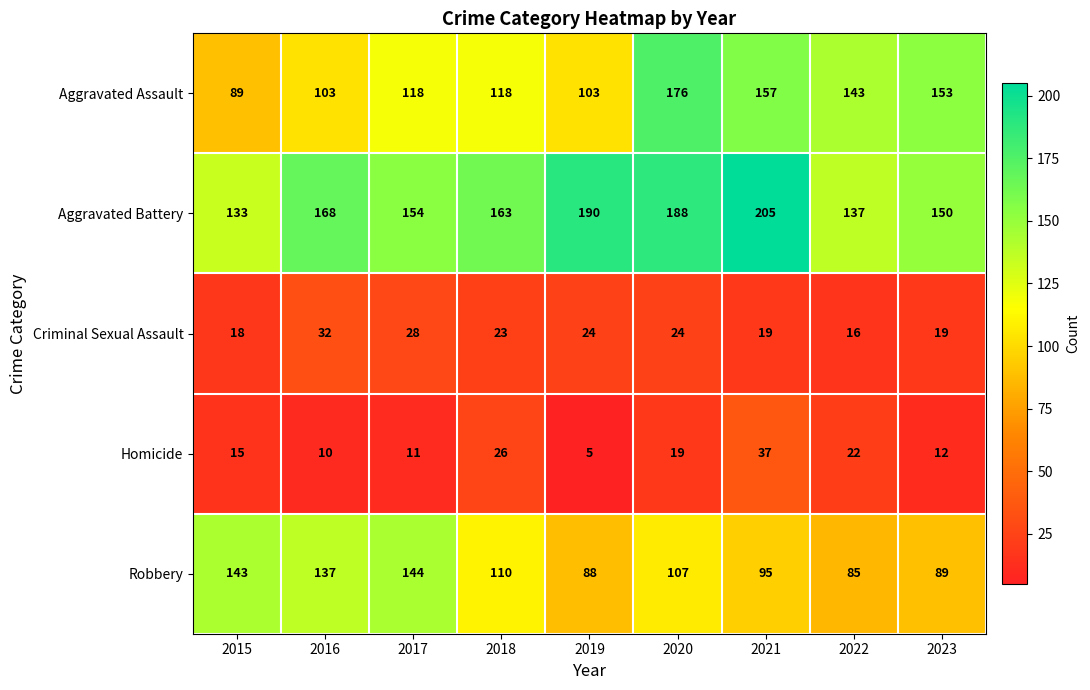

Is it true that Aggravated Battery equals 131 at 2019?

False